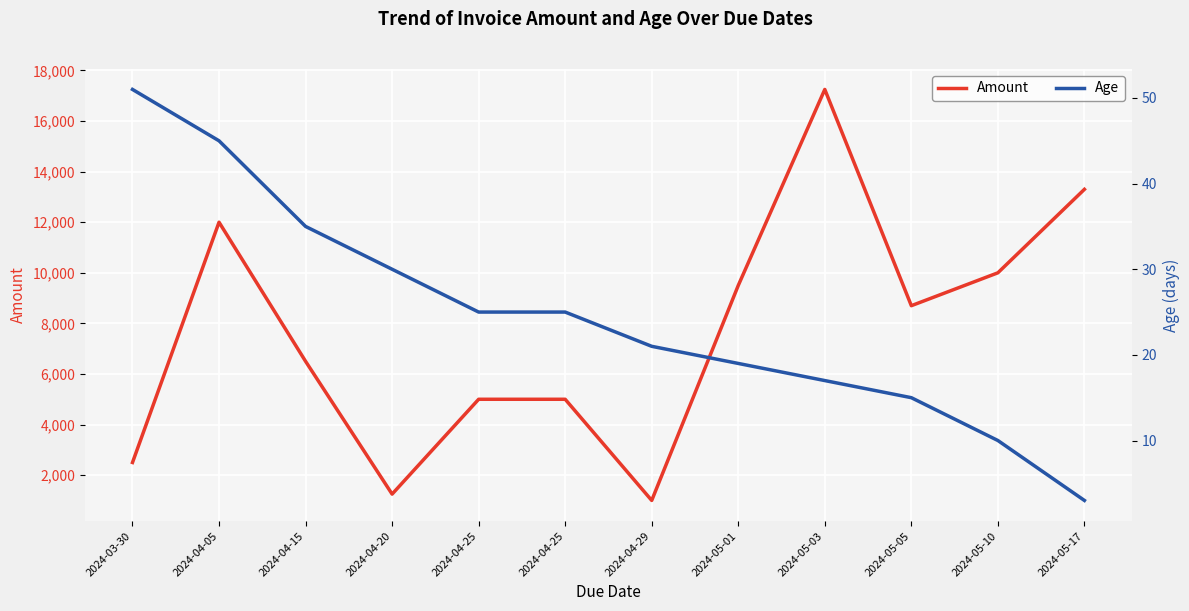

Reading left to right, transcribe all the data shown in this chart.

Amount: 2500	12000	6500	1250	5000	5000	1000	9500	17250	8700	10000	13300
Age: 51	45	35	30	25	25	21	19	17	15	10	3